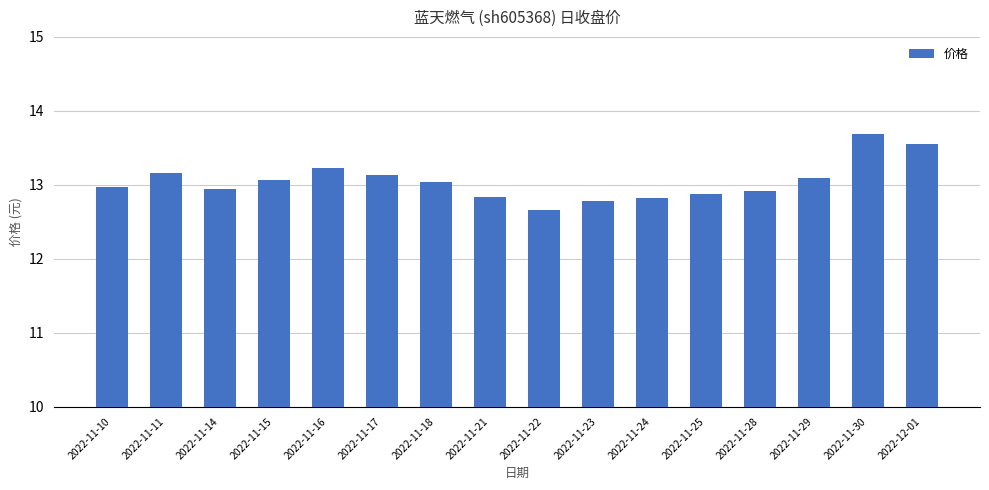

What is the value of the 1st bar from the left?

13.0